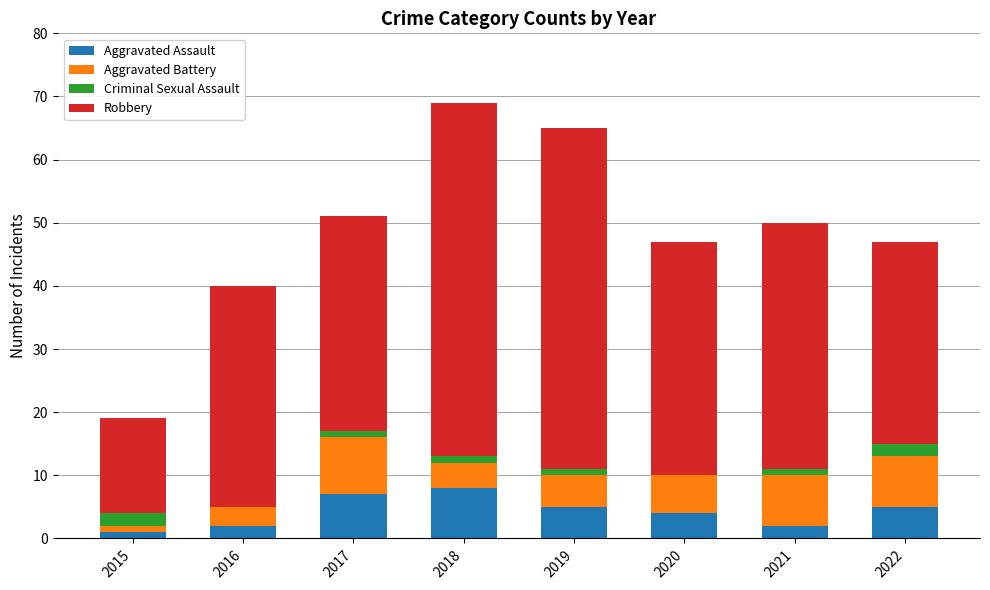

What are all the series names shown in the legend?

Aggravated Assault, Aggravated Battery, Criminal Sexual Assault, Robbery